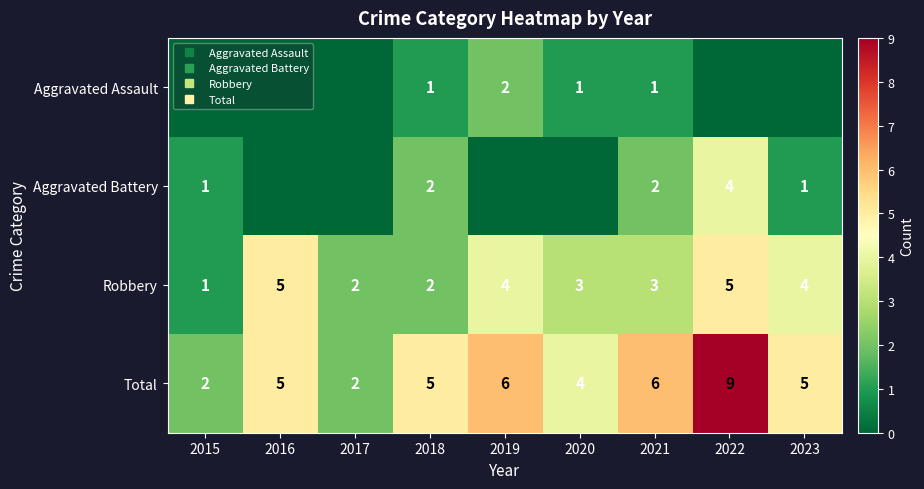

Which series has the largest range (max minus min)?

Total